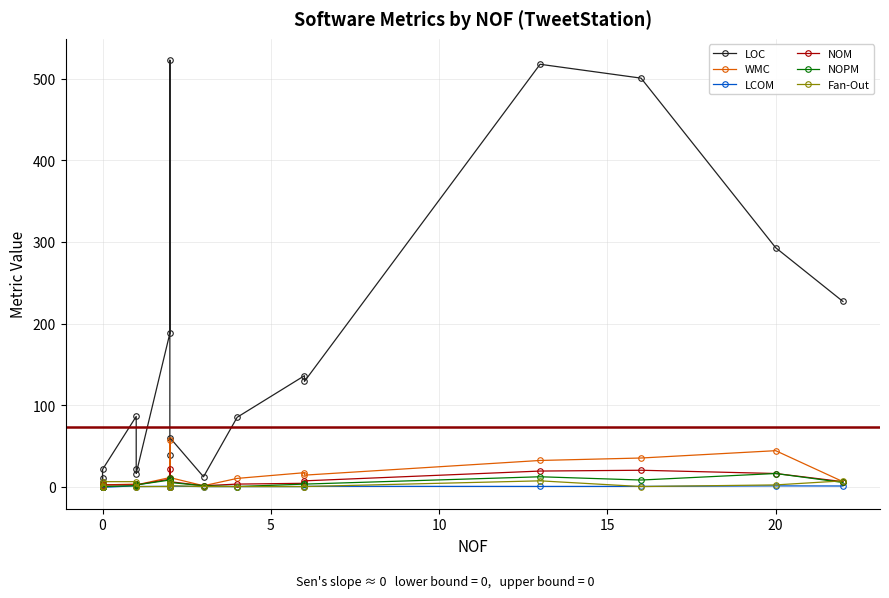

At how many categories does at least one series exceed 108?

8